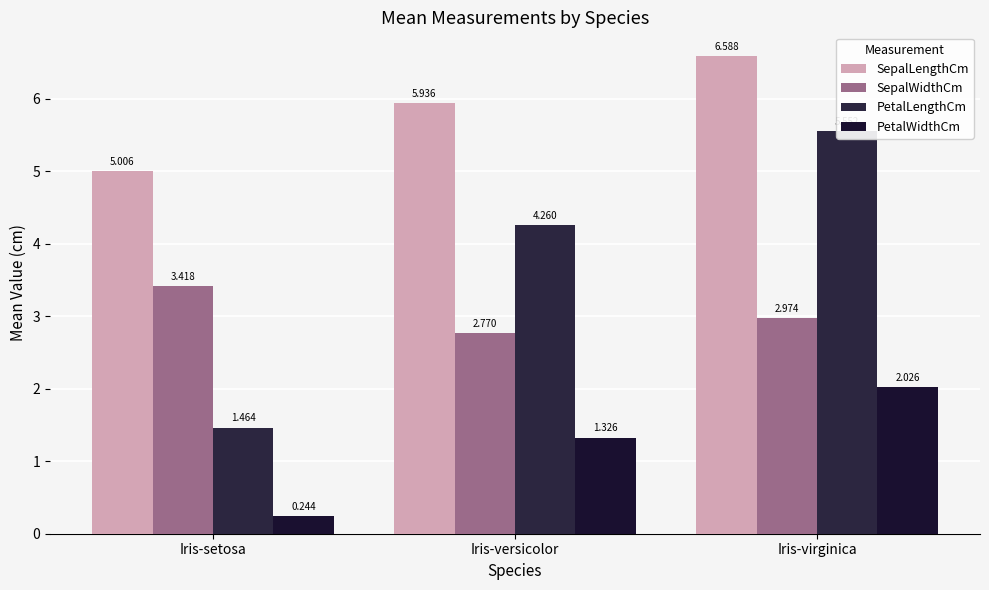

The SepalWidthCm series shows 3.7 at Iris-versicolor. True or false?

False